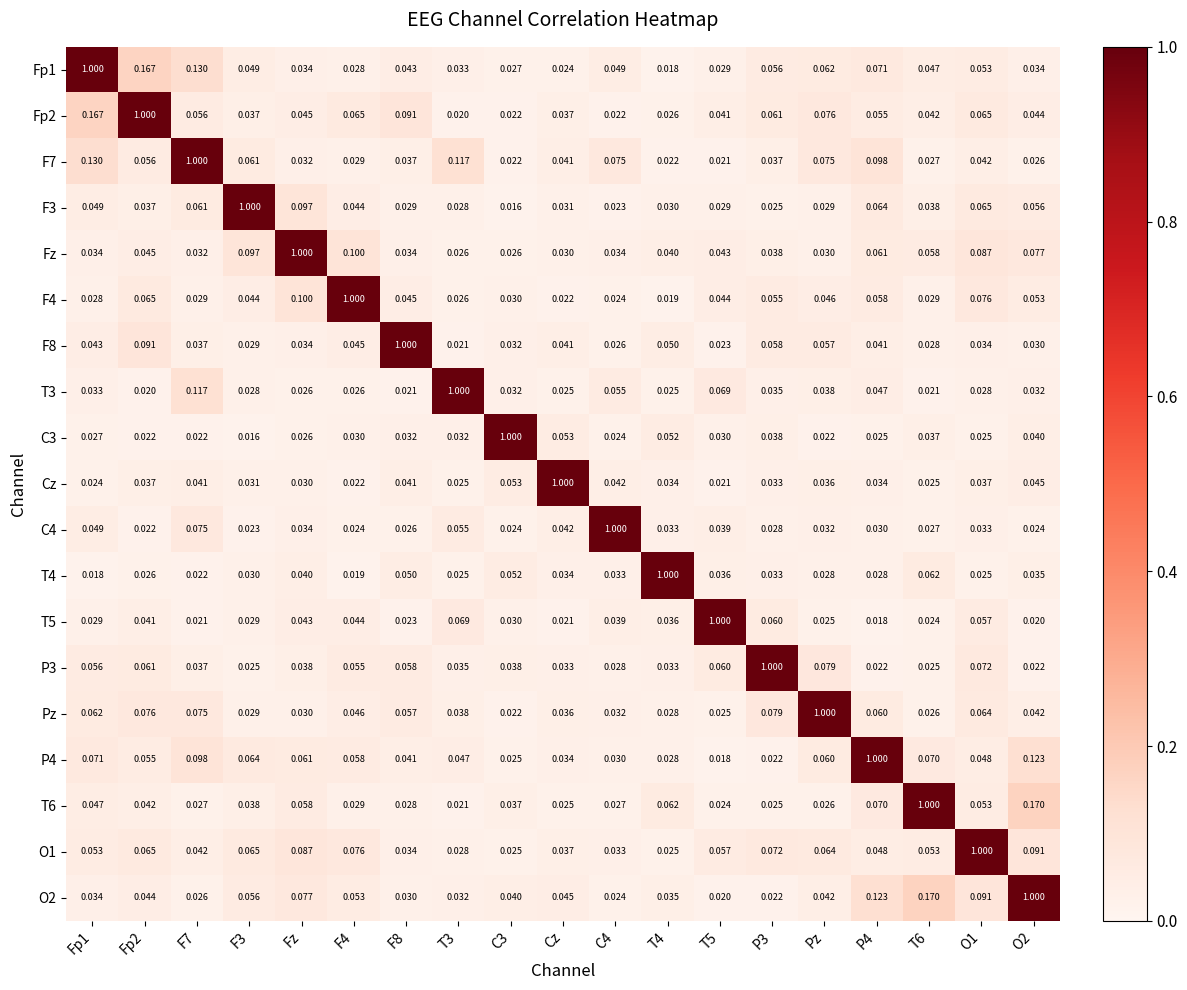

Is the value of T3 at F7 greater than the value of Fp2 at Fp1?

No